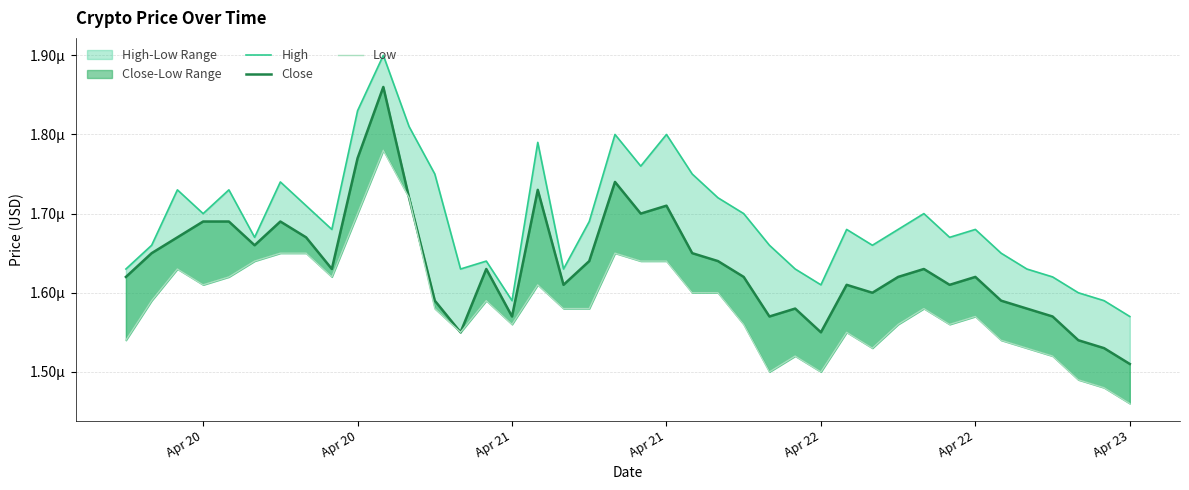

True or false: Close and Low cross at least once.

False